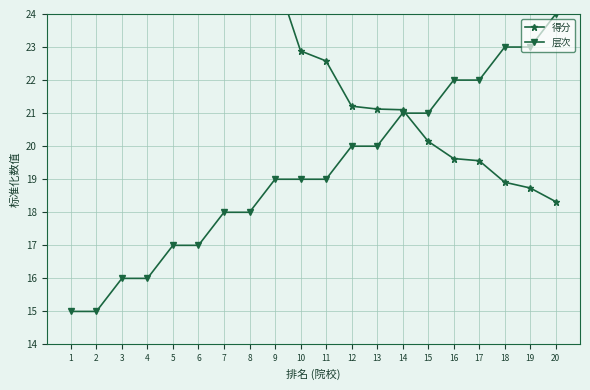

What is the sum of all 得分 values?

511.8